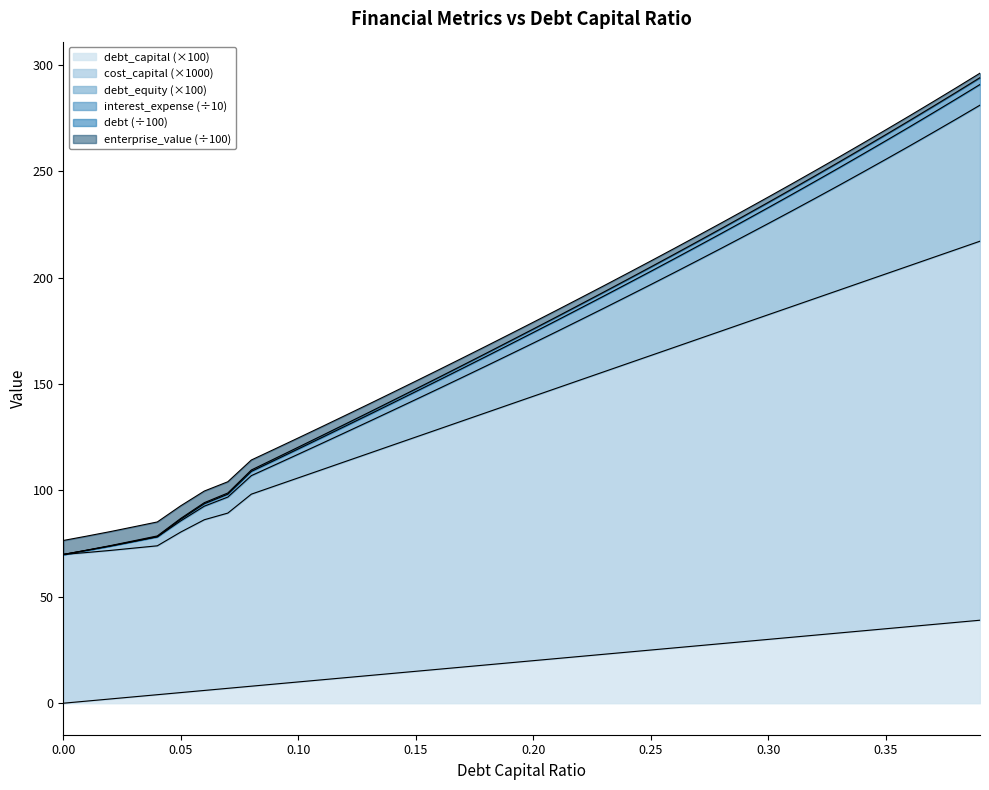

What is the difference between the maximum and minimum values in the debt series?

224.1